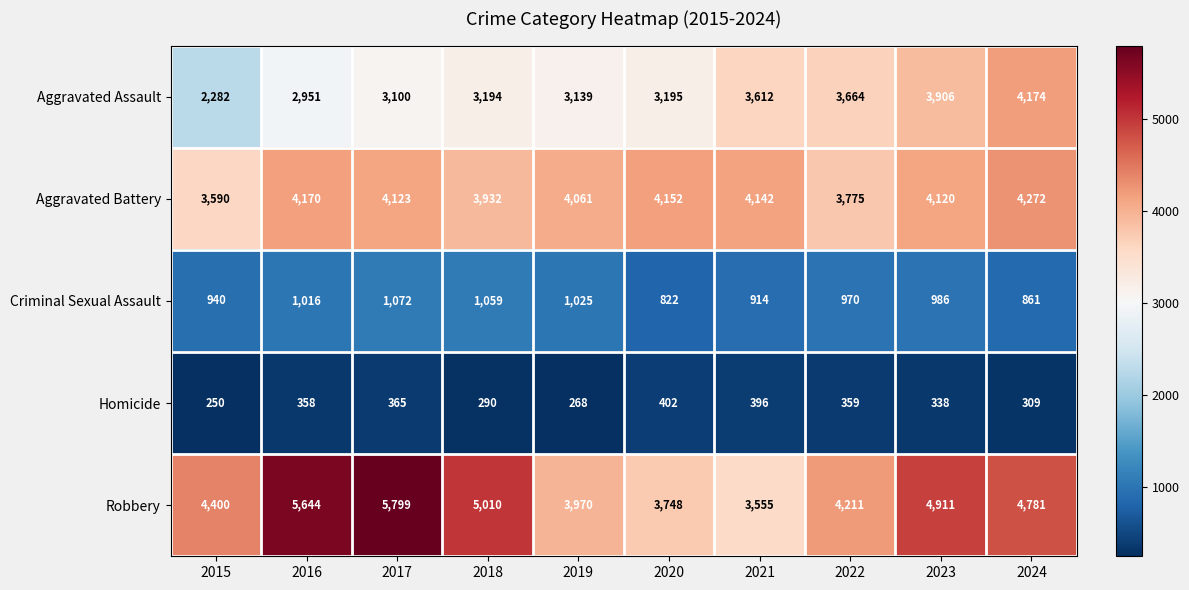

True or false: Criminal Sexual Assault has a value of 1367 at 2020.

False